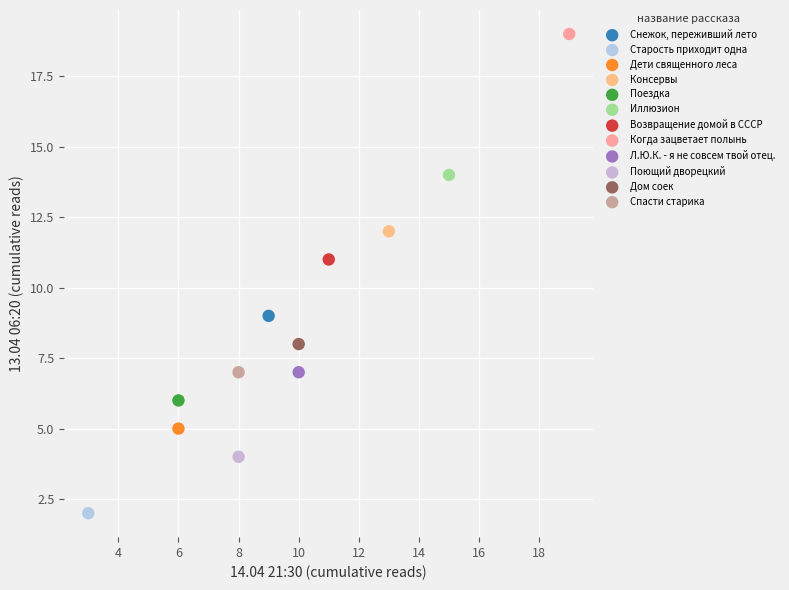

What are all the series names shown in the legend?

Снежок, переживший лето, Старость приходит одна, Дети священного леса, Консервы, Поездка, Иллюзион, Возвращение домой в СССР, Когда зацветает полынь, Л.Ю.К. - я не совсем твой отец., Поющий дворецкий, Дом соек, Спасти старика